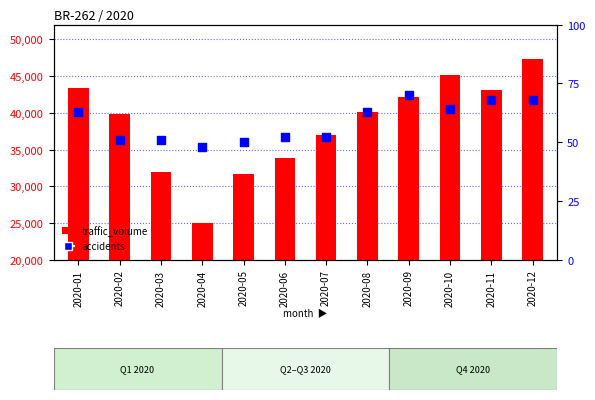

What is the total value across all series at 2020-04?

25034